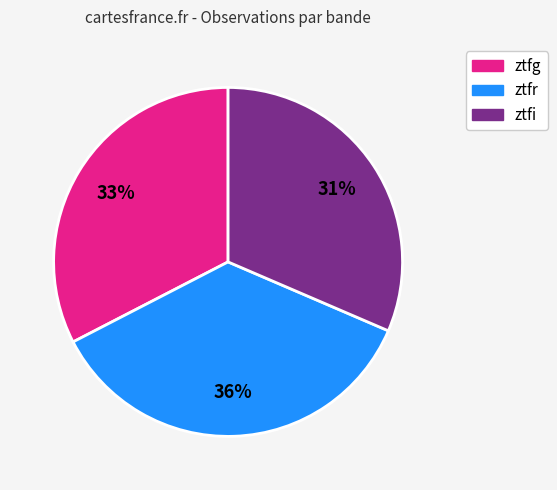

How many segments does this pie chart have?

3